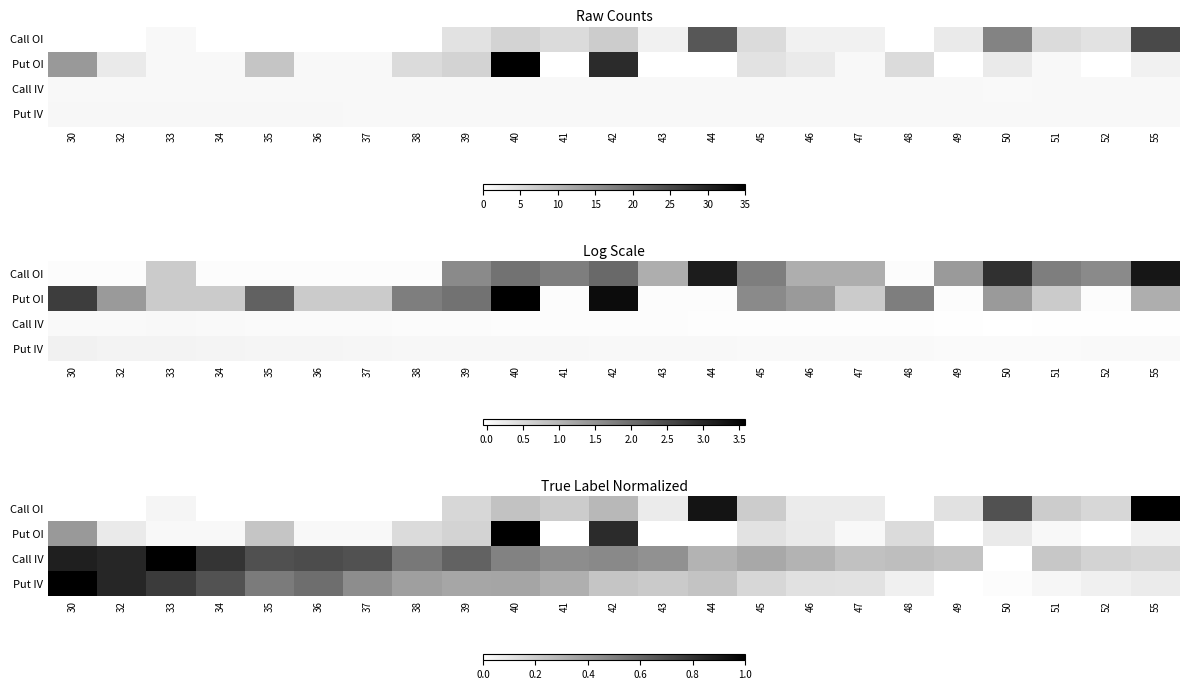

Is it true that Put IV equals 0.6 at 36?

True